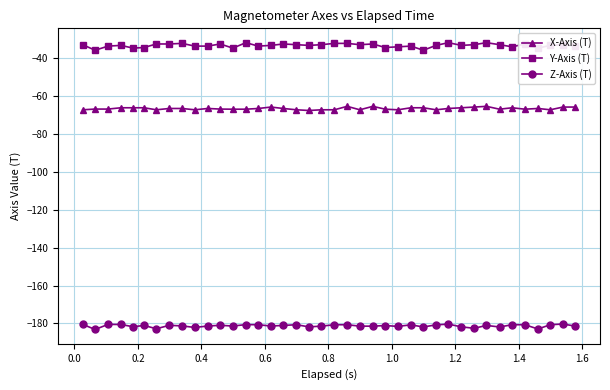

Which series has the widest spread of values?

Y-Axis (T)